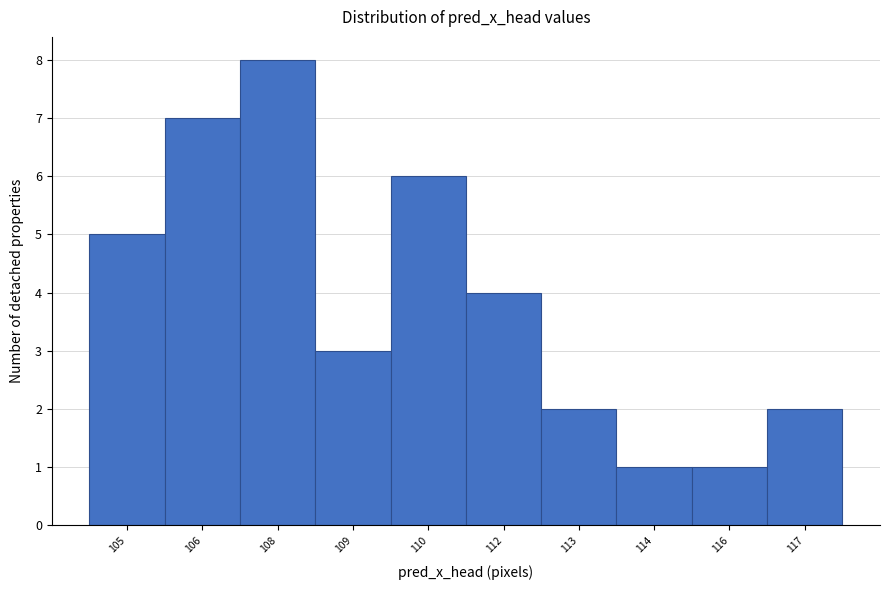

Reading right to left, extract all data points from this chart.

117=2	116=1	114=1	113=2	112=4	110=6	109=3	108=8	106=7	105=5